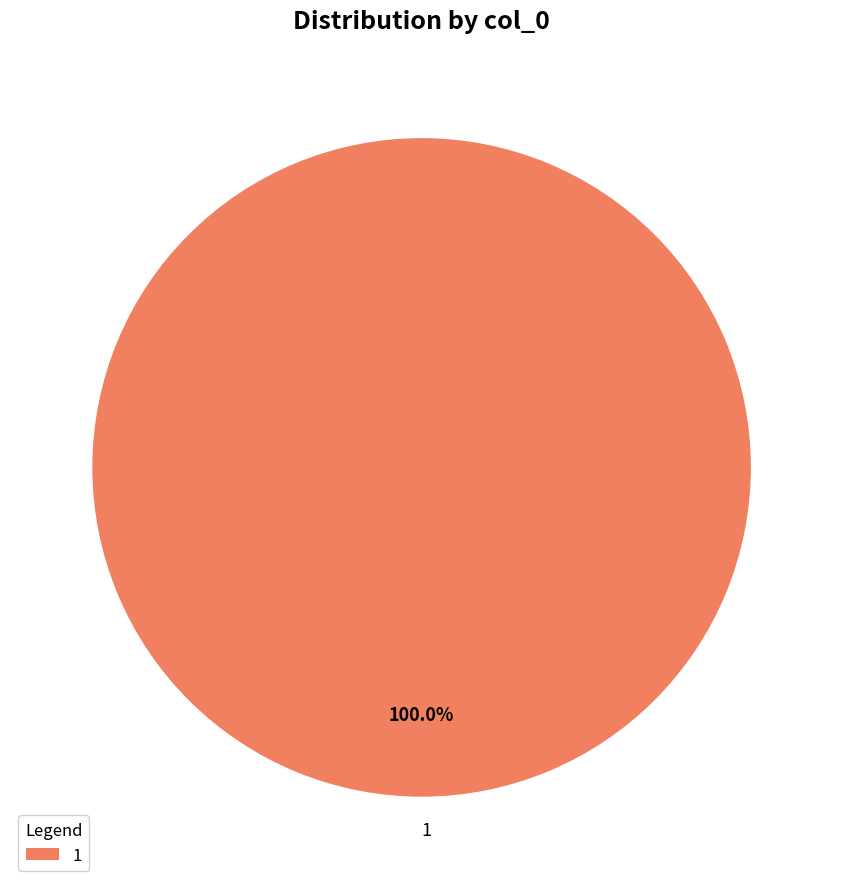

Which slice represents more than half of the pie?

1